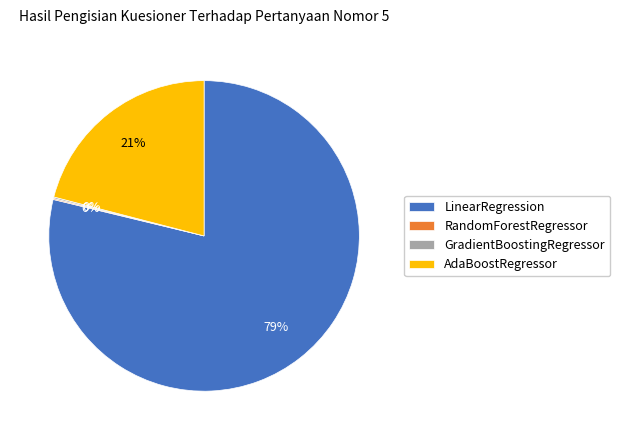

To the nearest percent, what is the average slice percentage?

25%